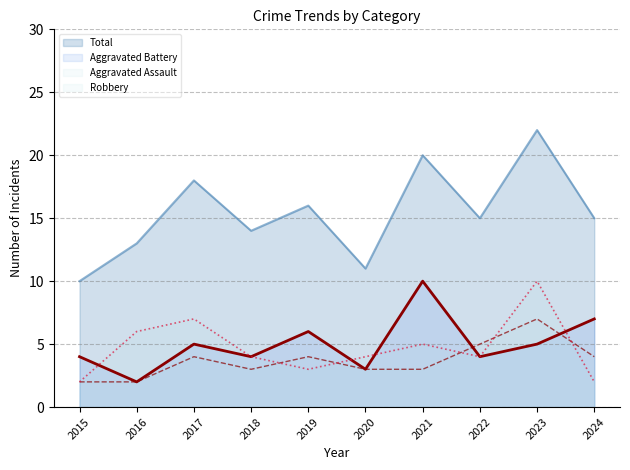

Count the number of categories in the chart.

10